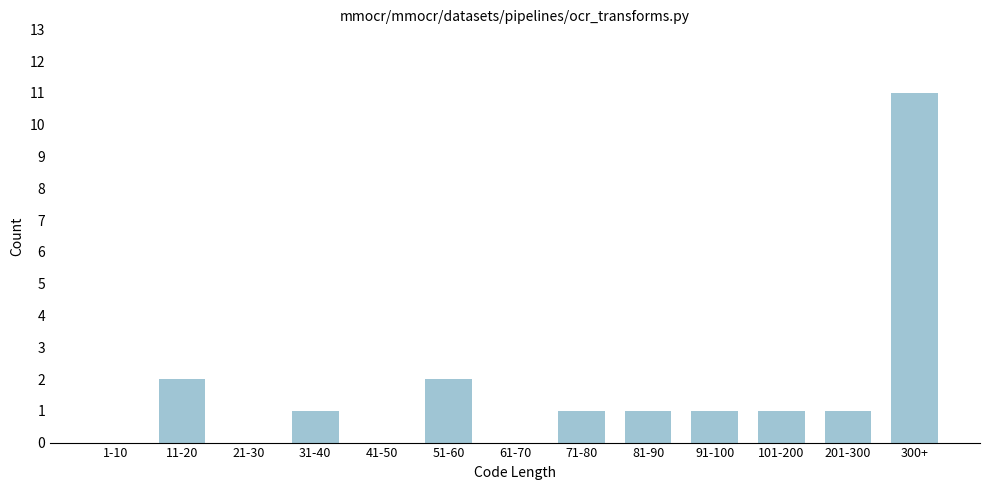

Reading left to right, list all the values displayed in this chart.

1-10=0	11-20=2	21-30=0	31-40=1	41-50=0	51-60=2	61-70=0	71-80=1	81-90=1	91-100=1	101-200=1	201-300=1	300+=11